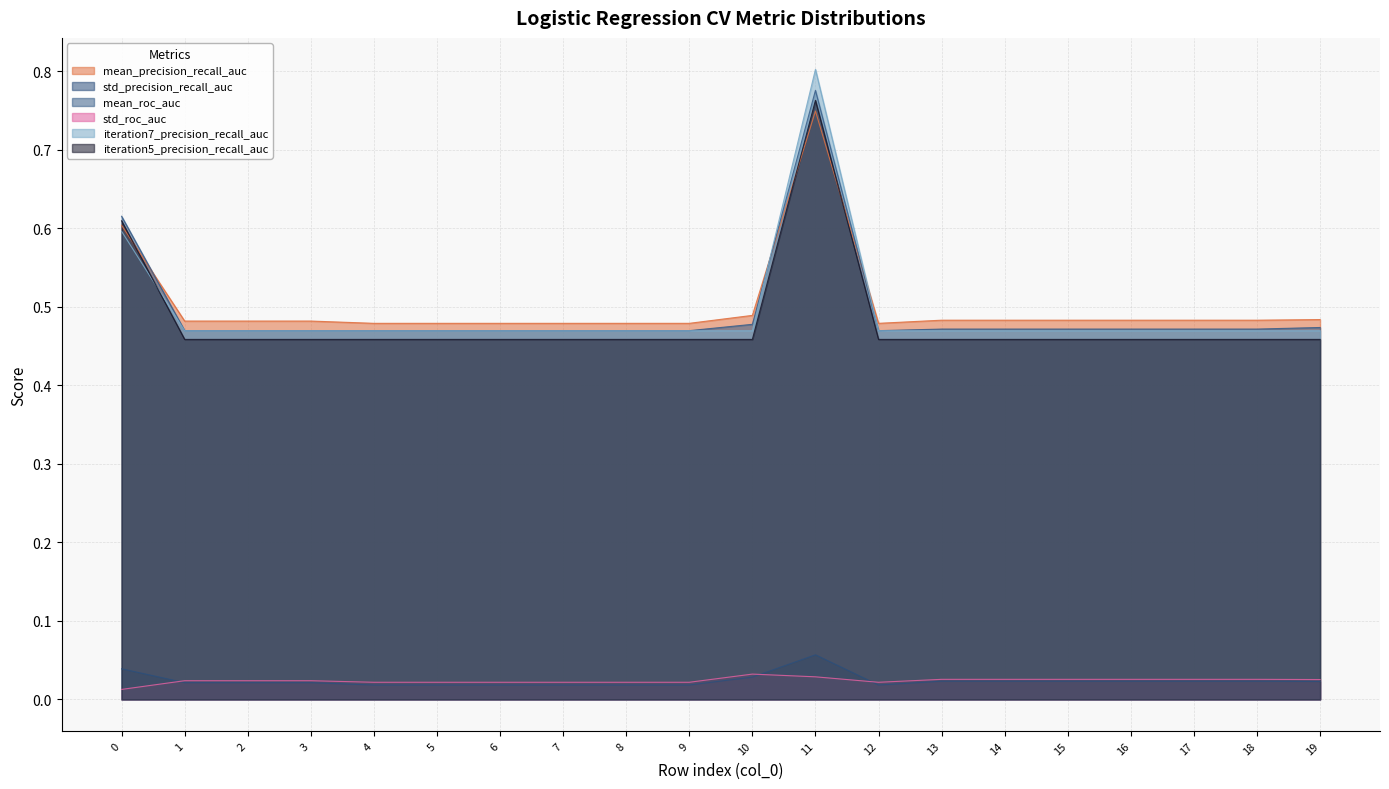

How many lines are shown in the chart?

6